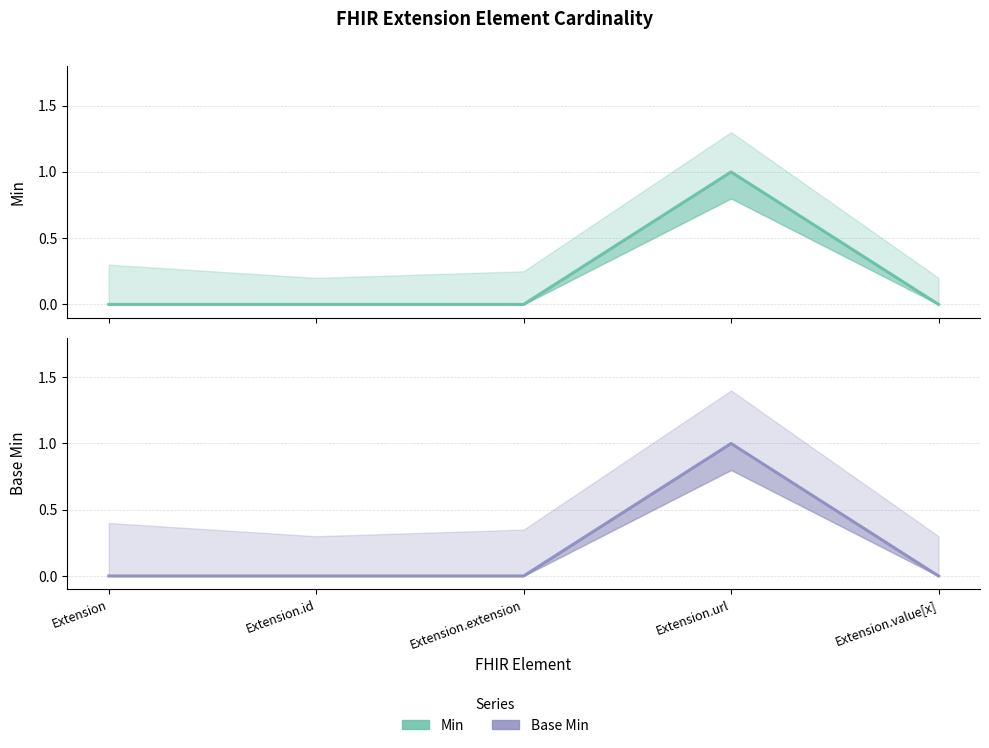

Reading right to left, what are all the values shown in this chart?

Min: 0	1	0	0	0
Base Min: 0	1	0	0	0